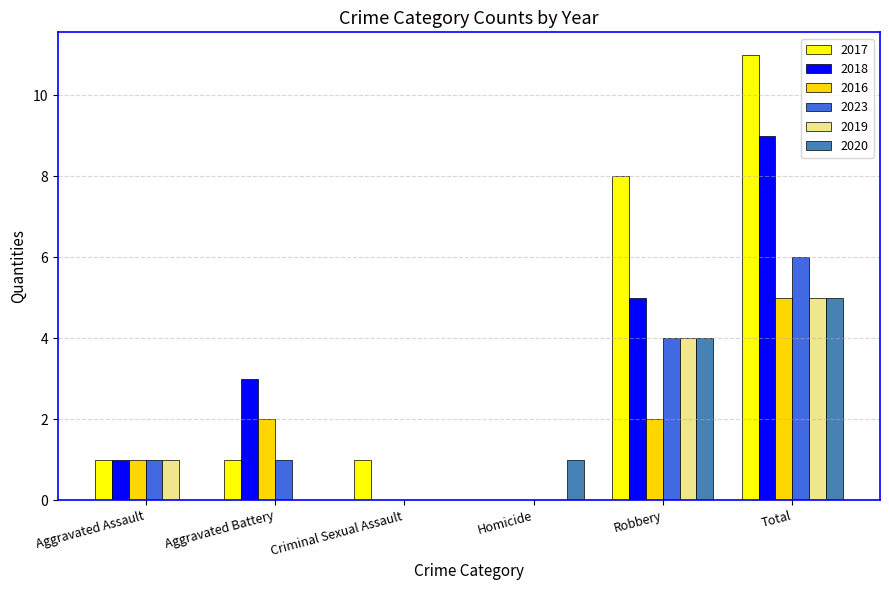

What value does the 2019 series have at Robbery?

4